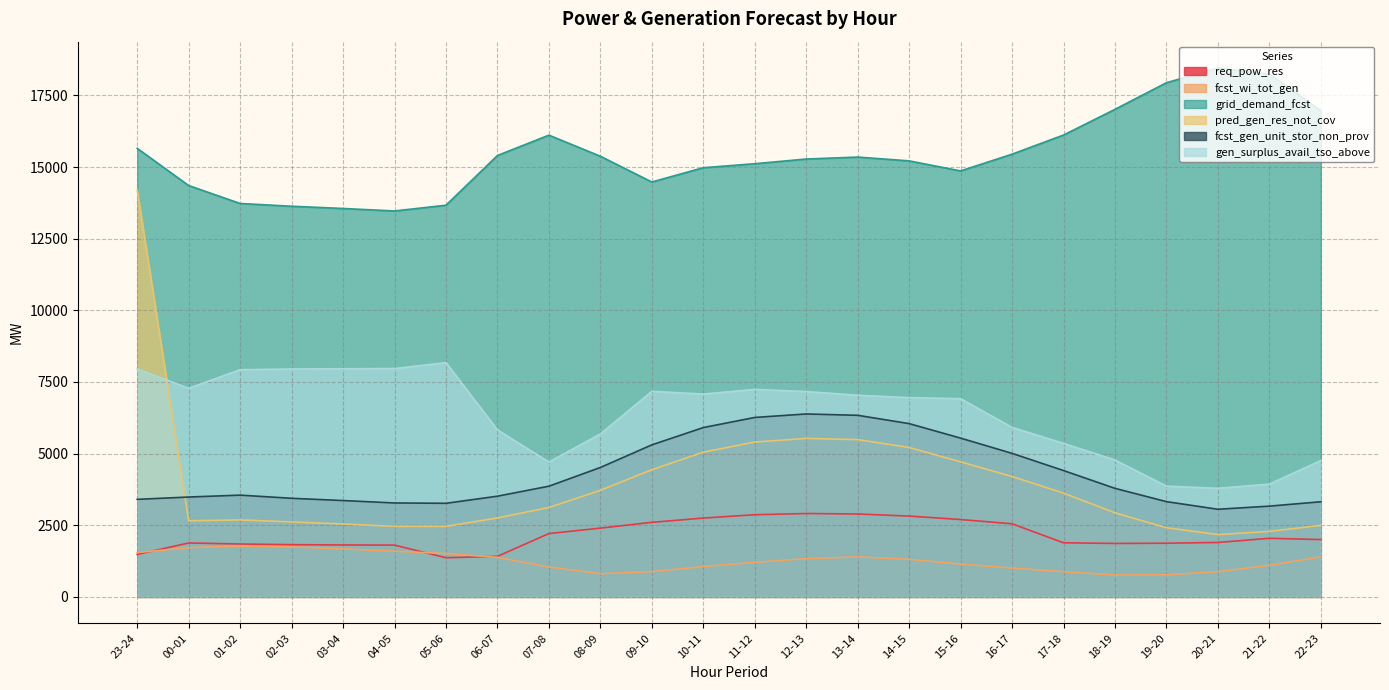

The value of fcst_wi_tot_gen at 11-12 is 823. True or false?

False